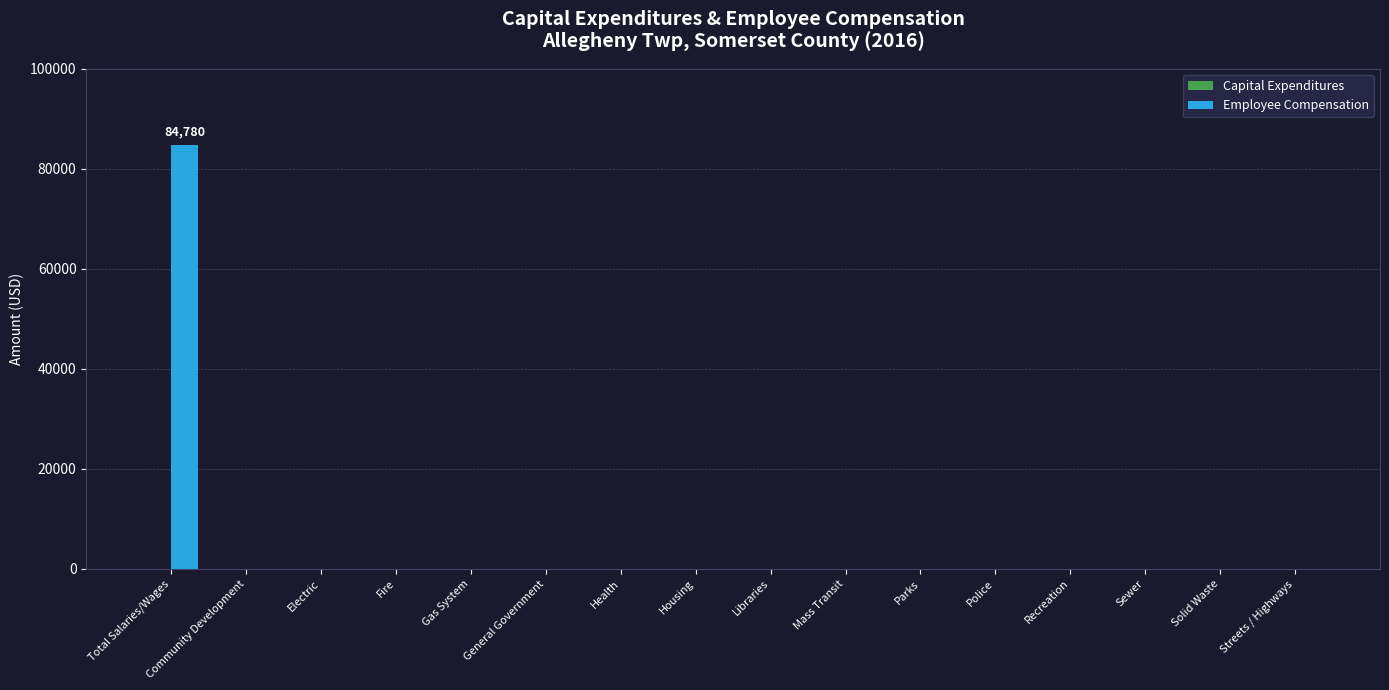

What is the sum of all values?

84780